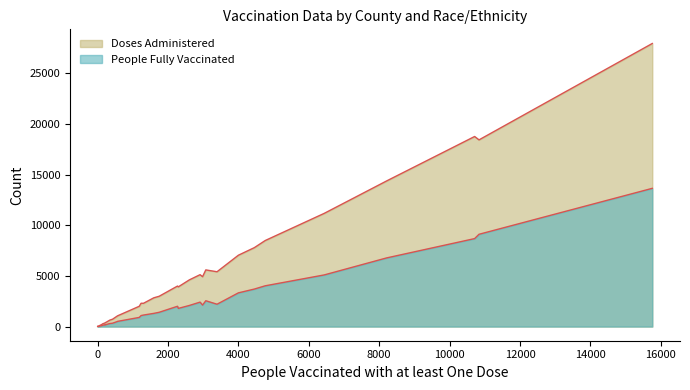

Does the chart have visible grid lines?

No